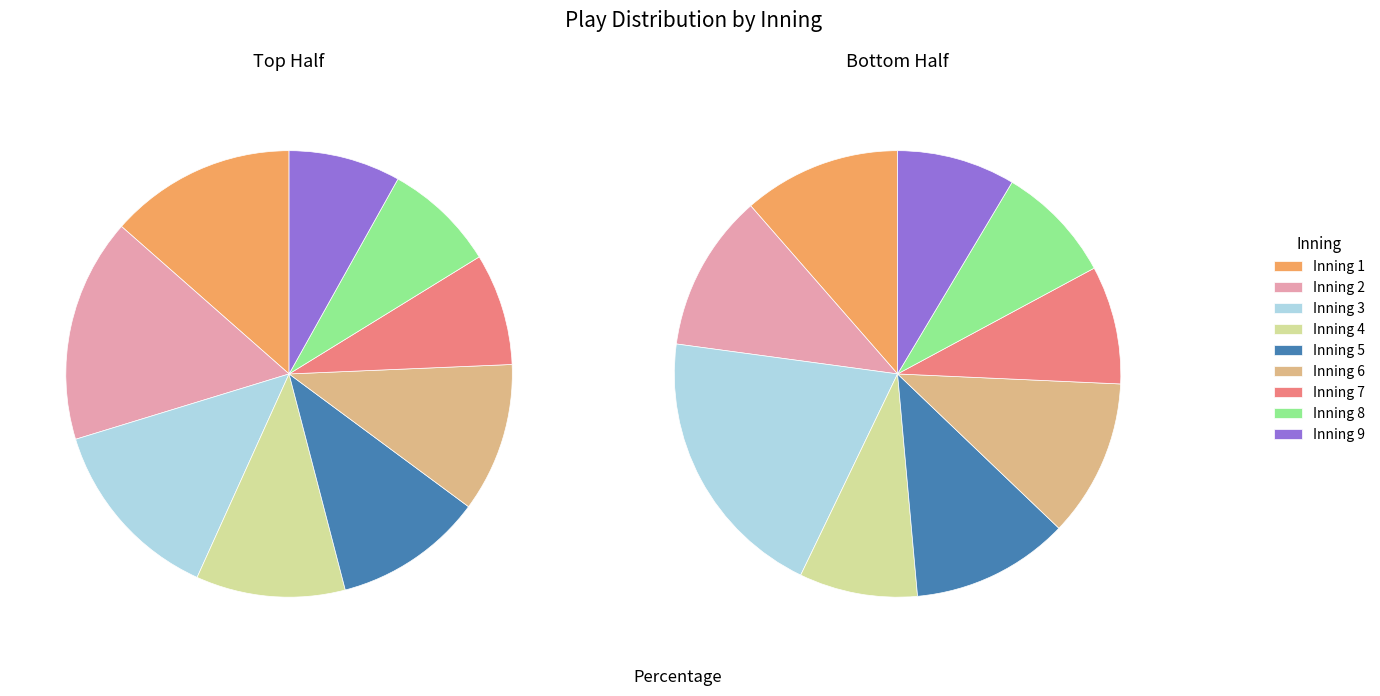

How many segments does this pie chart have?

9